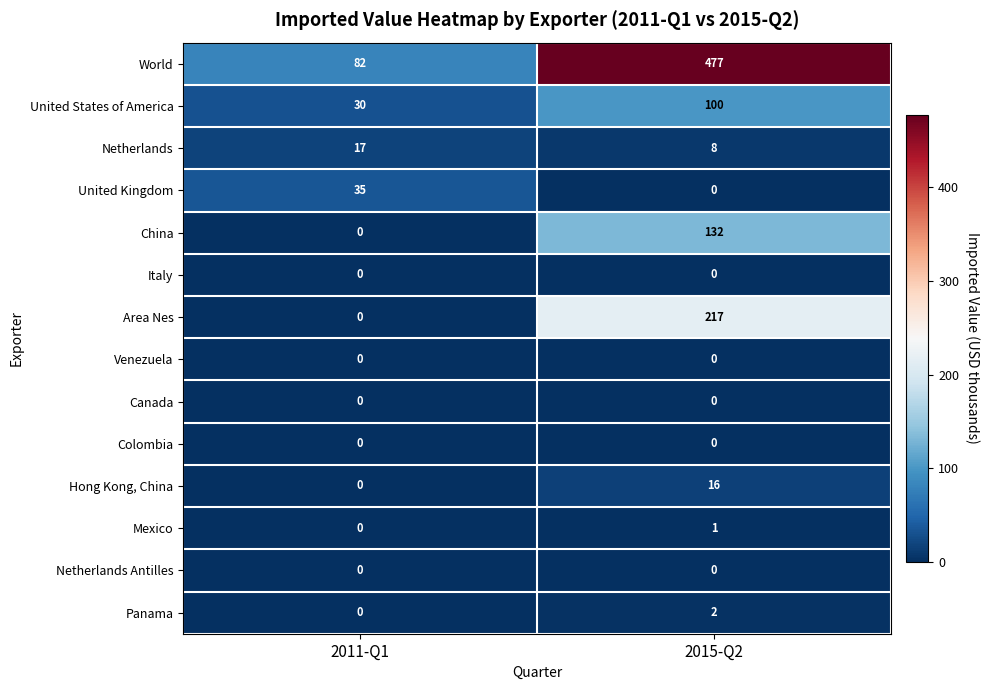

What is the total value across all series at 2011-Q1?

164